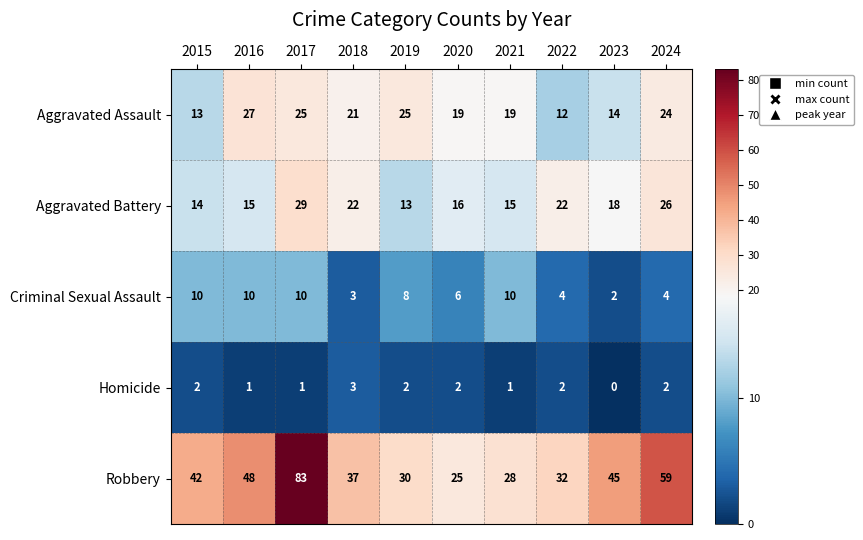

At which label does Aggravated Assault first exceed 21?

2016